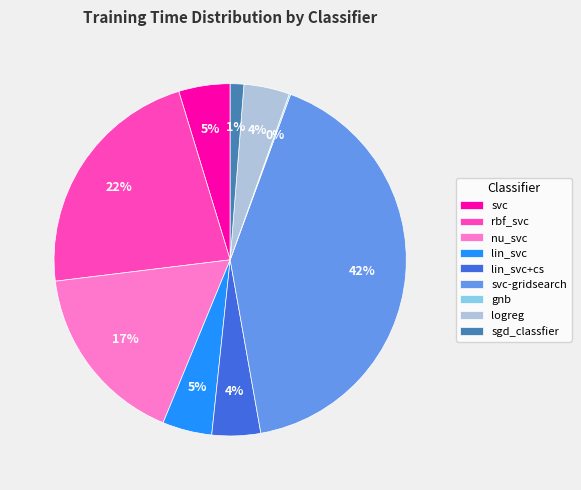

What is the largest slice in the pie chart?

svc-gridsearch